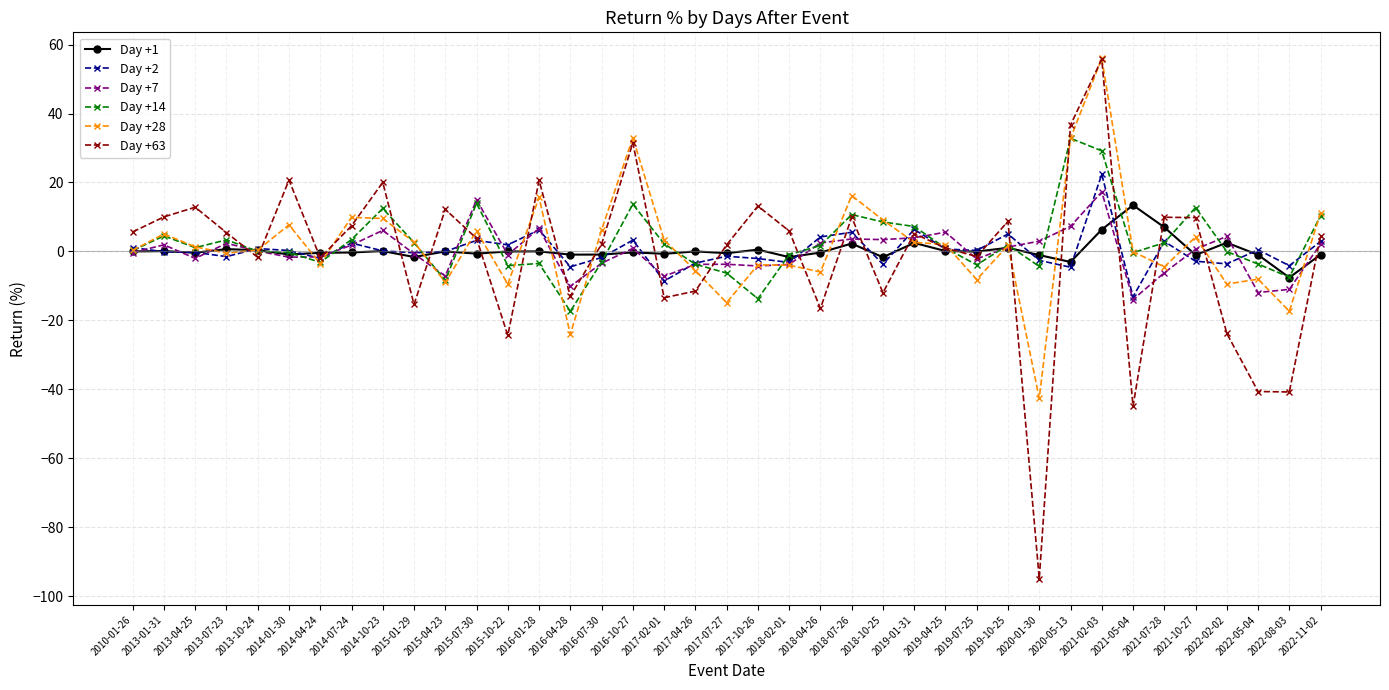

What is the approximate value of Day +63 at 2018-07-26?

9.9